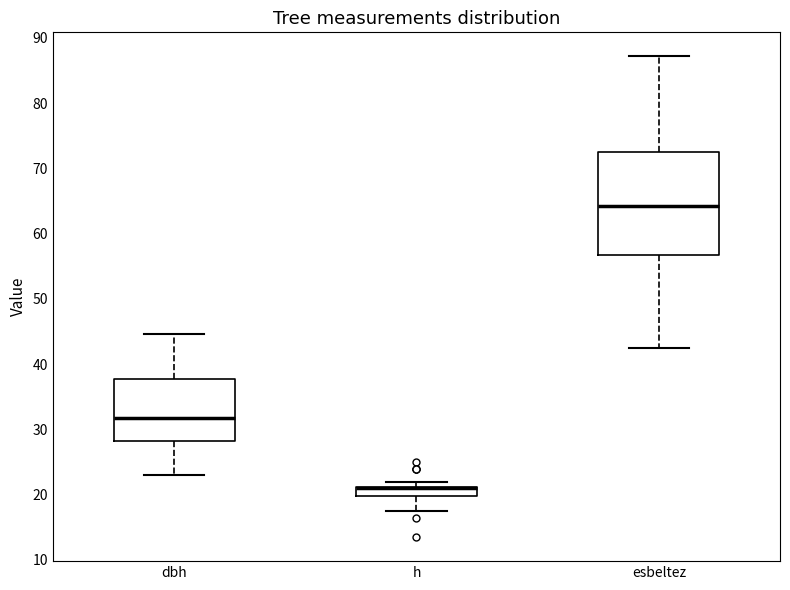

Which box is the tallest, from its lower edge to its upper edge?

esbeltez